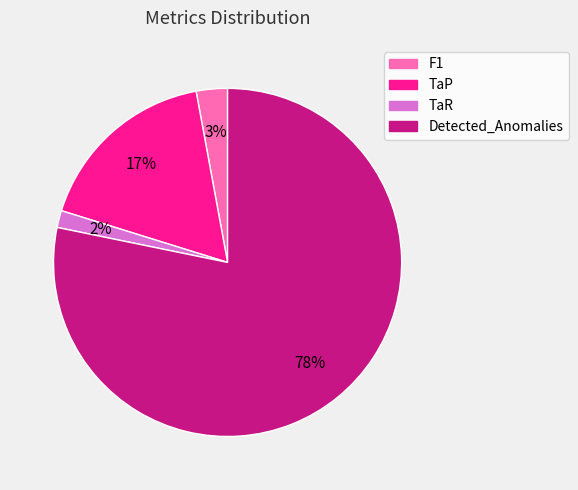

How many segments does this pie chart have?

4